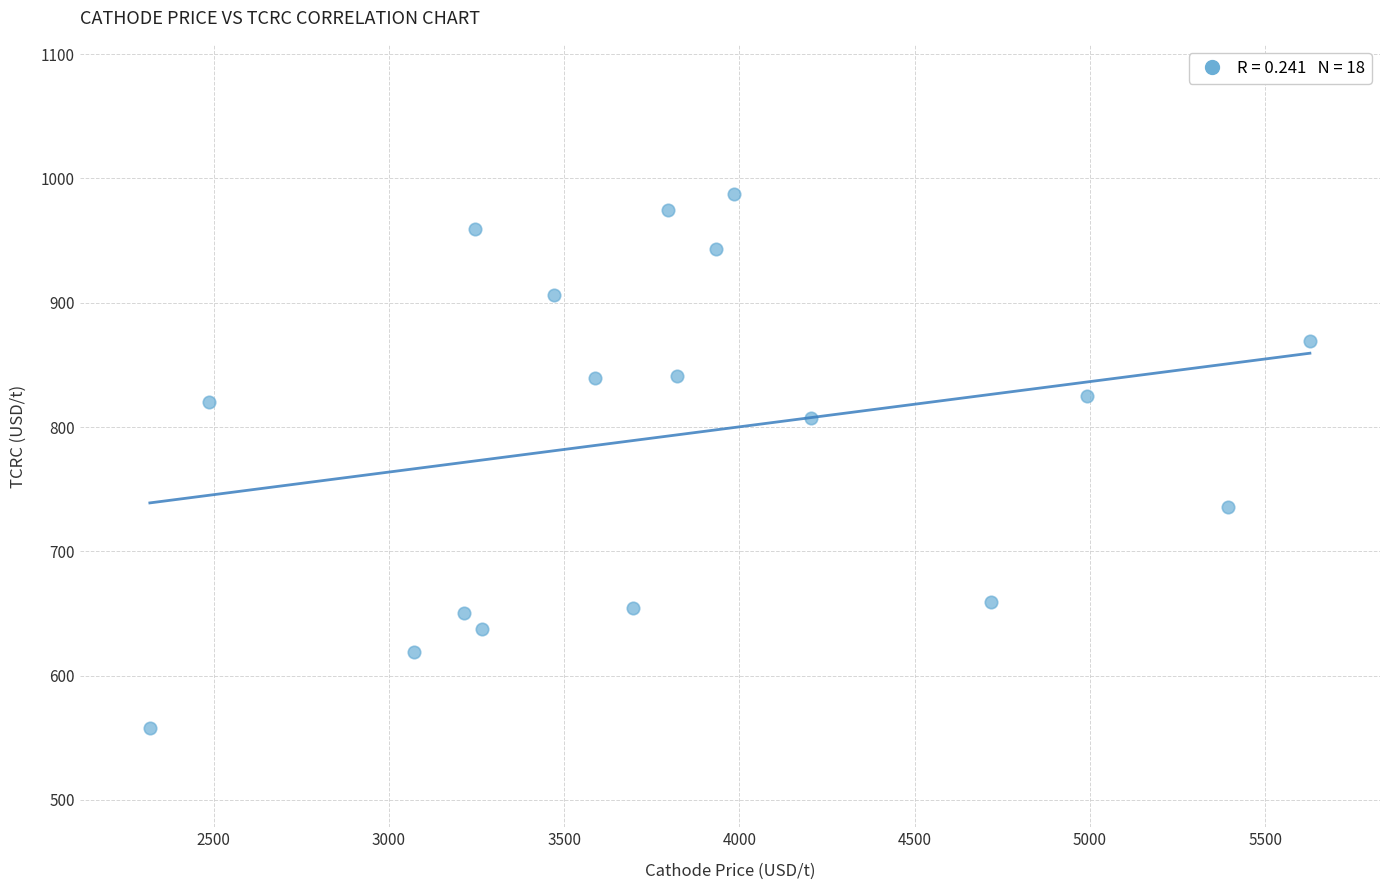

What is the range of X values (max minus min)?

3309.9